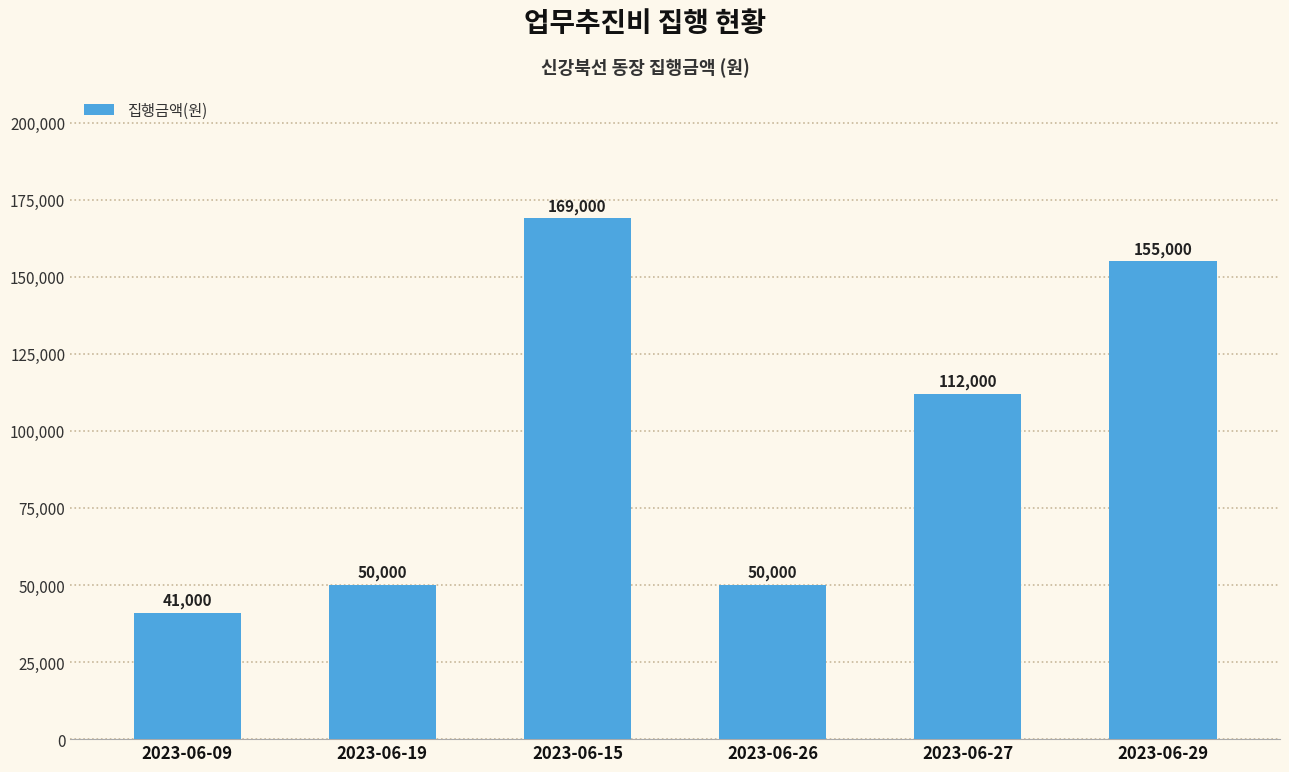

What is the change in value from 2023-06-15 to 2023-06-26?

-119000